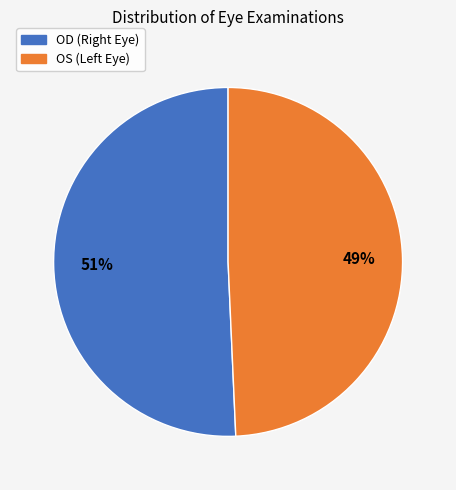

Rank the categories by value from highest to lowest.

OD, OS